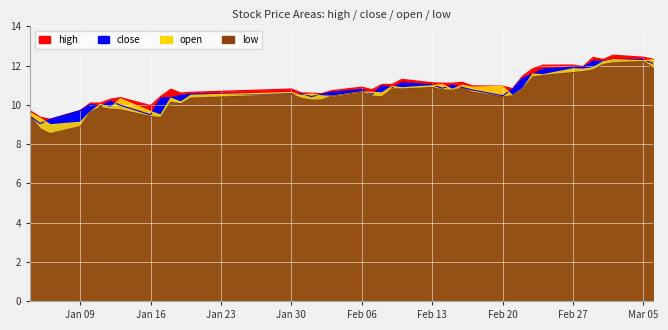

What is the average value of the low series?

10.5